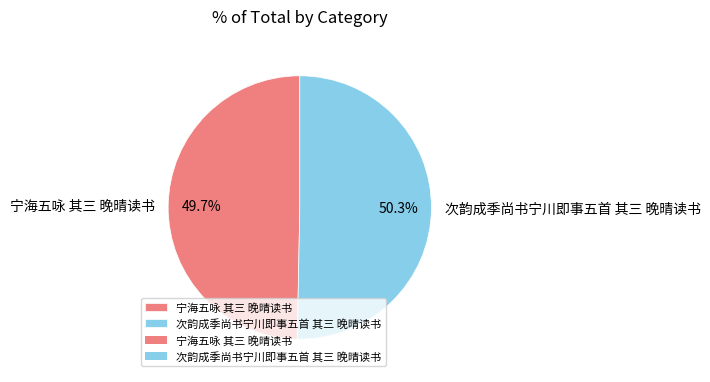

Which slice is the smallest?

宁海五咏 其三 晚晴读书